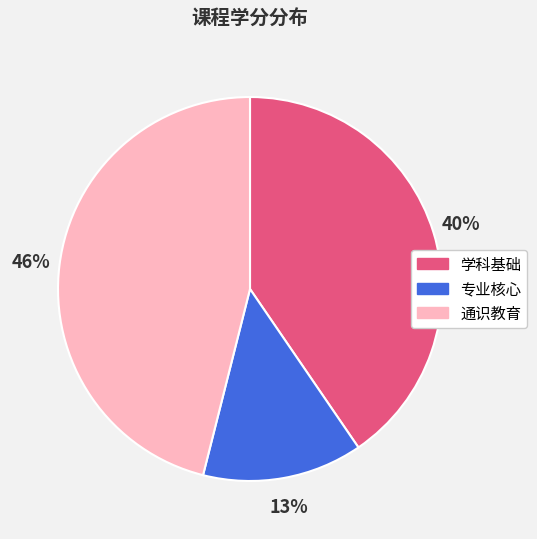

Which category has the smallest portion of the pie?

专业核心